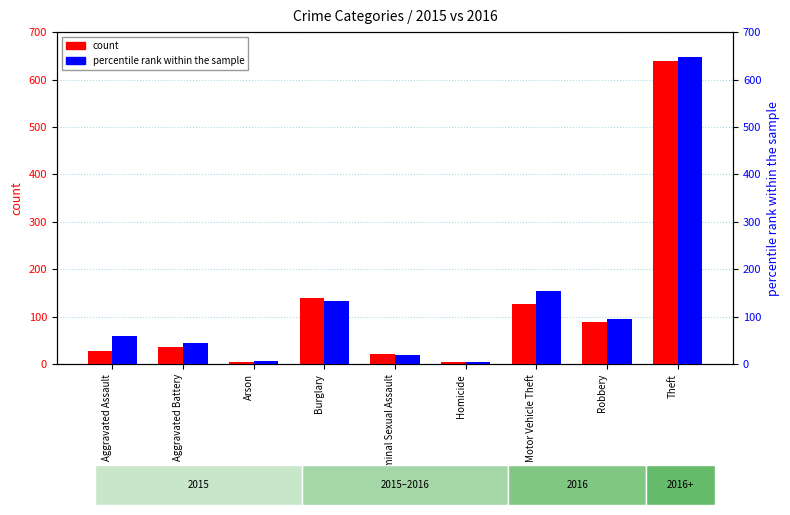

Reading left to right, transcribe all the data shown in this chart.

count: Aggravated Assault=29	Aggravated Battery=37	Arson=4	Burglary=140	Criminal Sexual Assault=22	Homicide=4	Motor Vehicle Theft=126	Robbery=89	Theft=640
percentile rank within the sample: Aggravated Assault=59	Aggravated Battery=45	Arson=6	Burglary=134	Criminal Sexual Assault=19	Homicide=4	Motor Vehicle Theft=155	Robbery=96	Theft=648